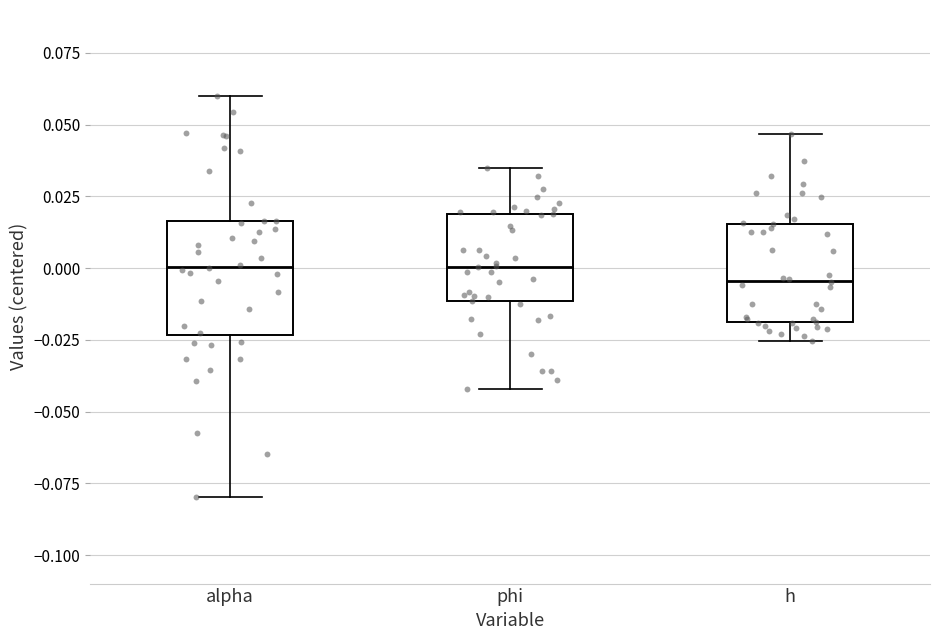

Which box is the tallest, from its lower edge to its upper edge?

alpha